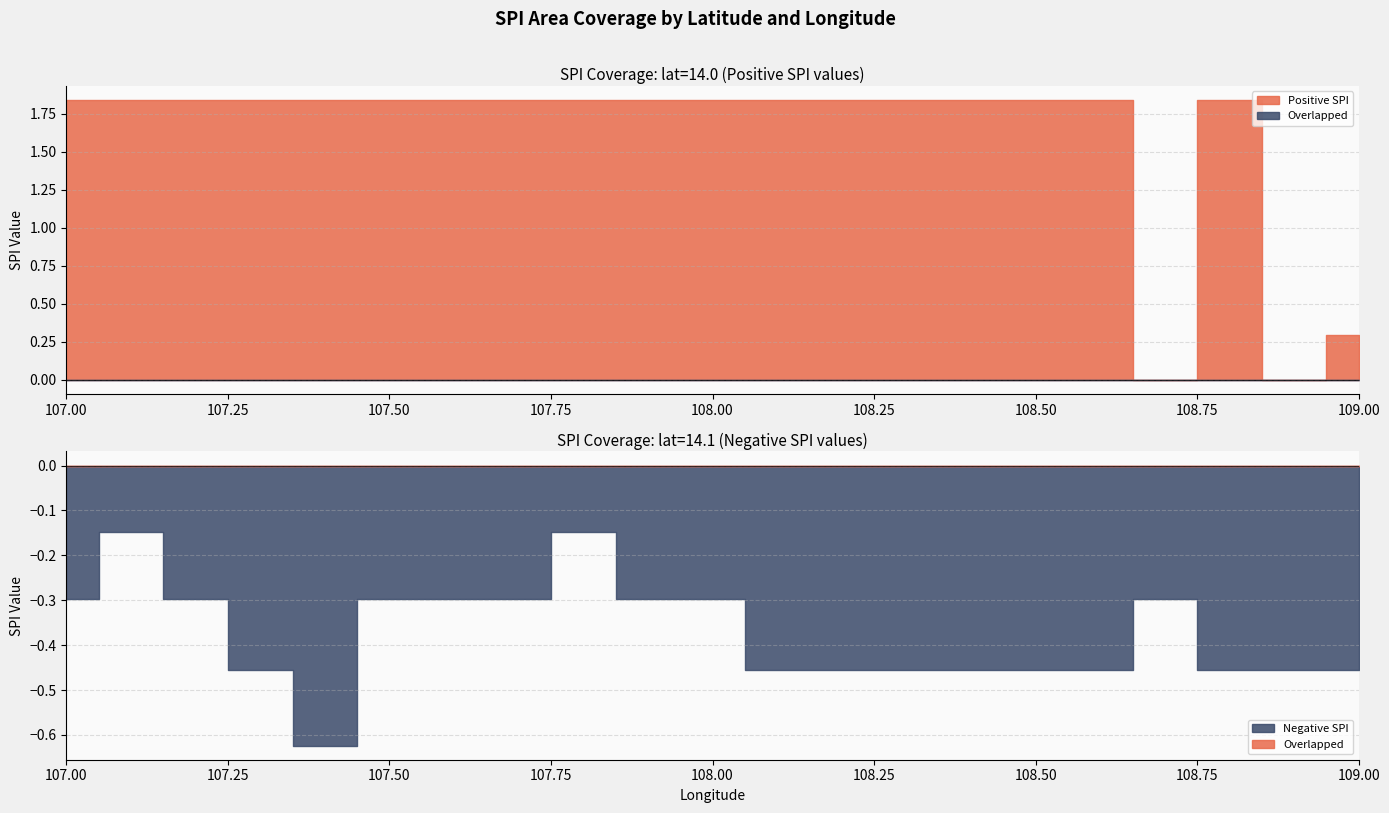

What is the sum of all Positive SPI values?

33.5